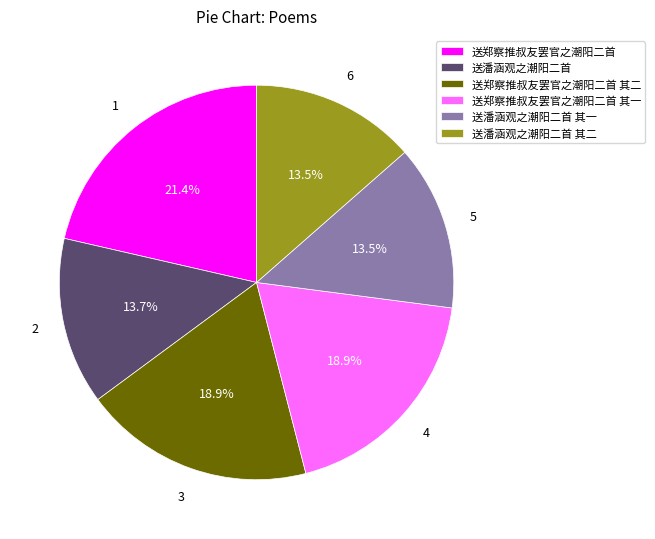

To the nearest percent, what is the average slice percentage?

17%